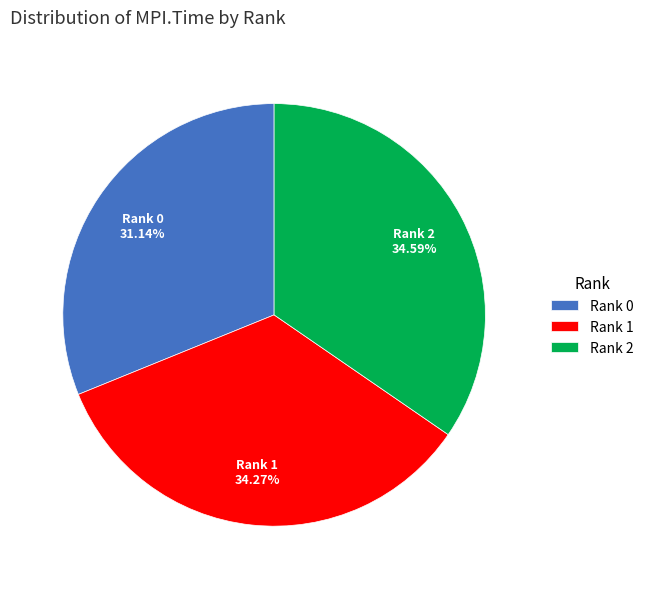

Is there a majority slice in this chart?

No